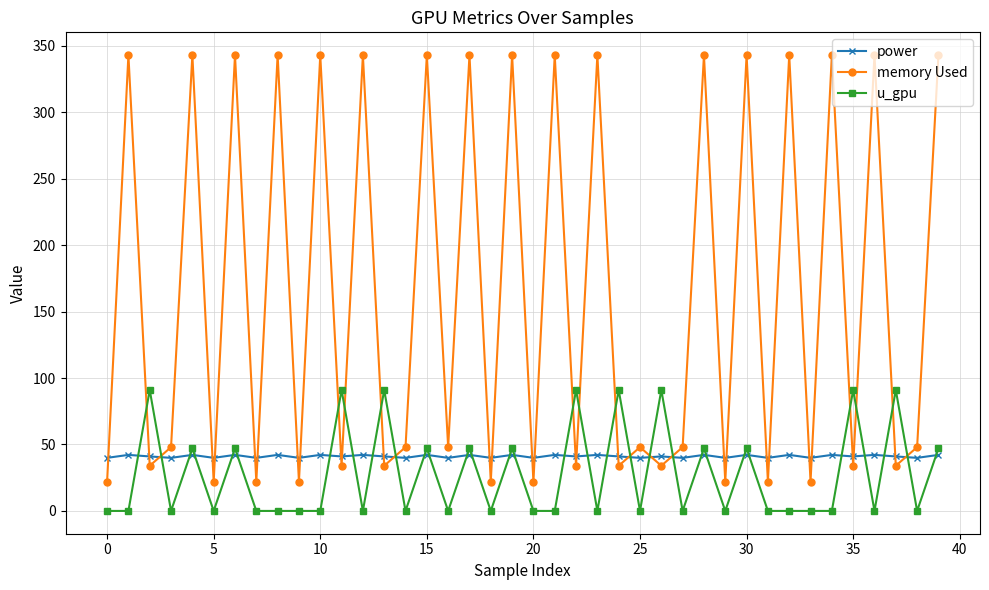

Does the chart display data point markers on the line(s)?

Yes